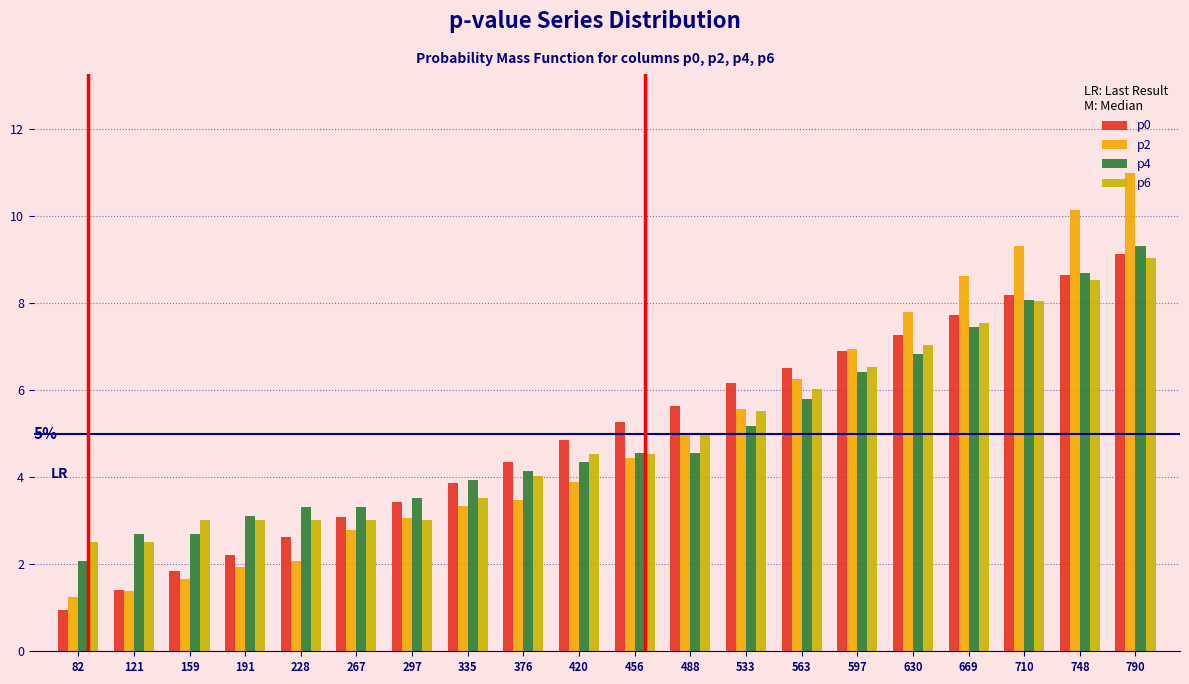

What is the difference between the highest and lowest values at 533?

1.0